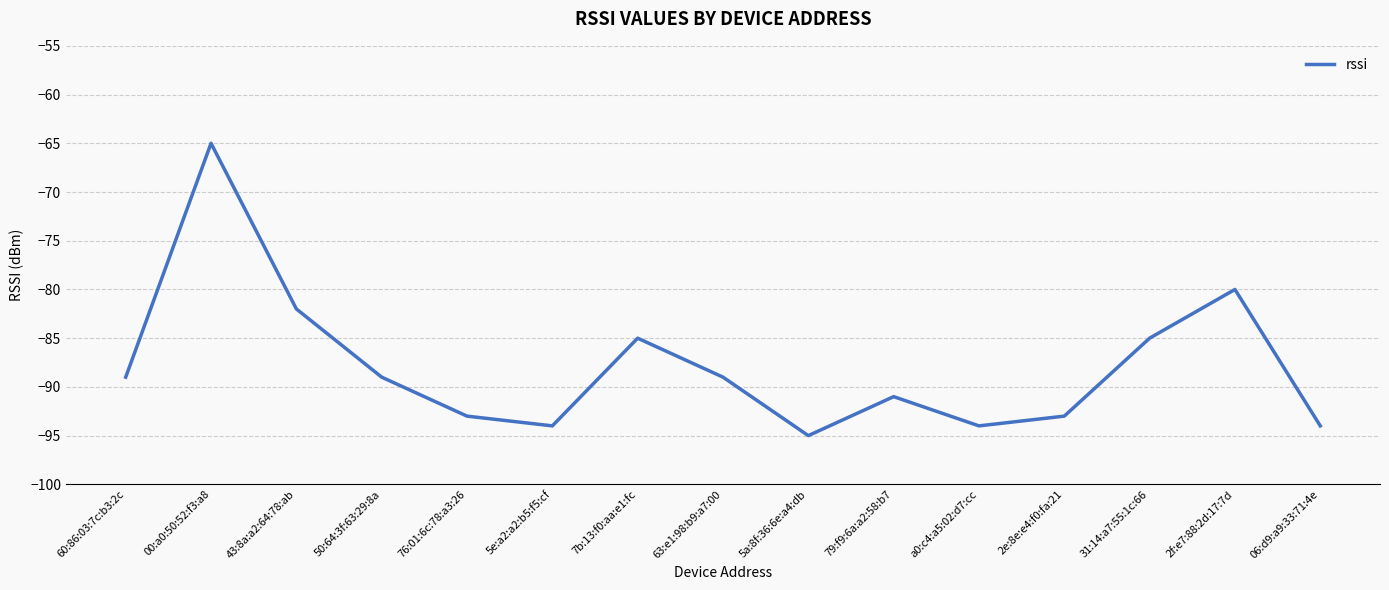

Which has a higher value, 79:f9:6a:a2:58:b7 or 5a:8f:36:6e:a4:db?

79:f9:6a:a2:58:b7